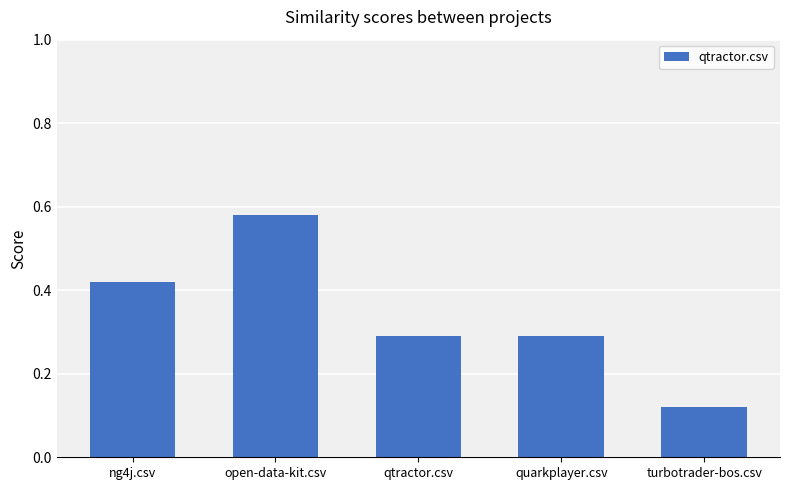

Where is the data nearest to the value 0?

turbotrader-bos.csv